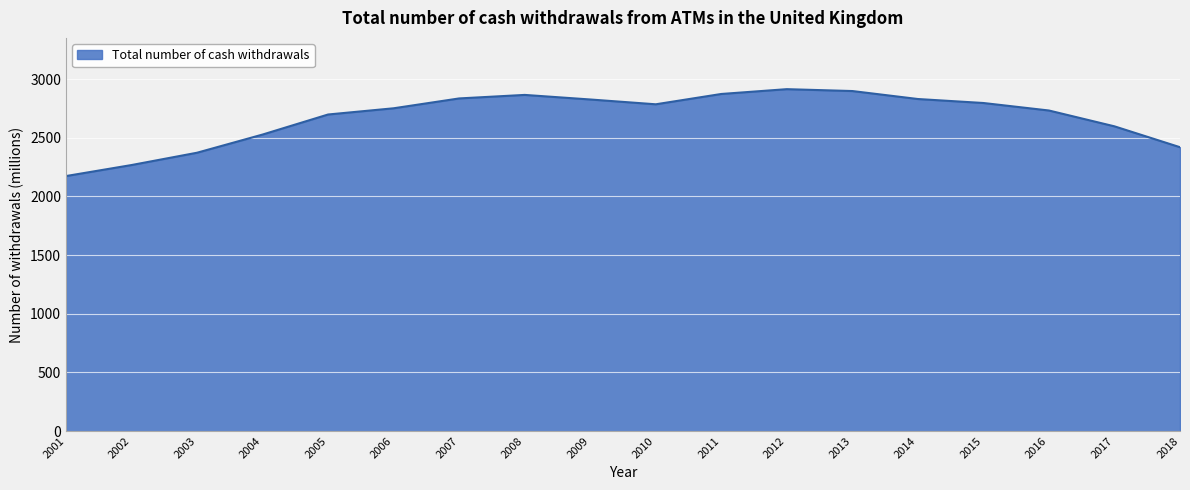

What is the greatest value displayed?

2915